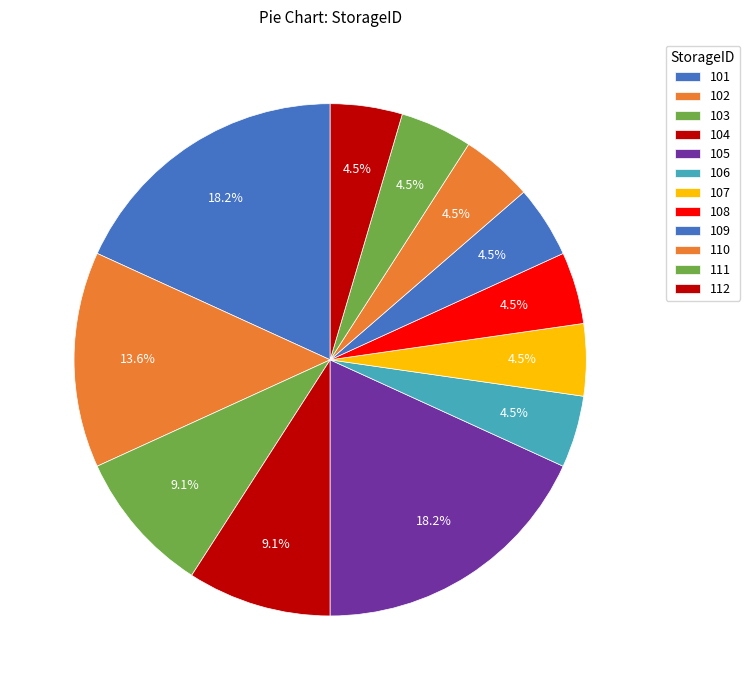

What is the ratio of the value at 104 to the value at 107?

2.0